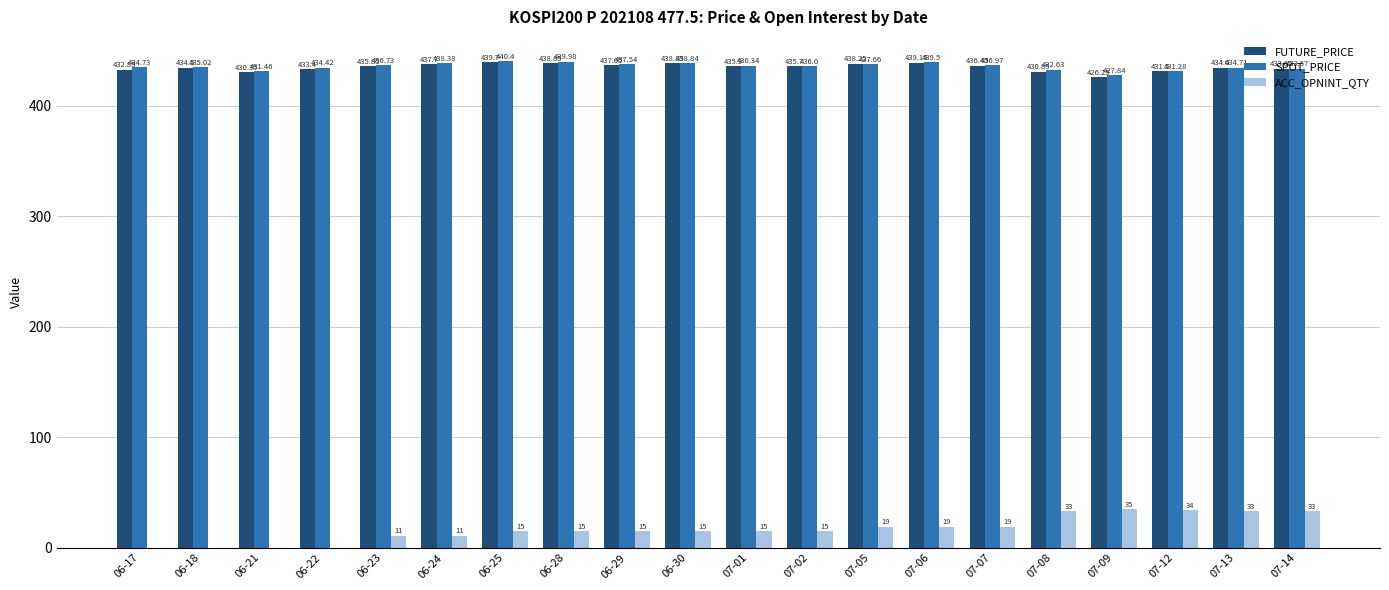

What is the sum of the ACC_OPNINT_QTY values at 07-01 and 07-06?

34.0